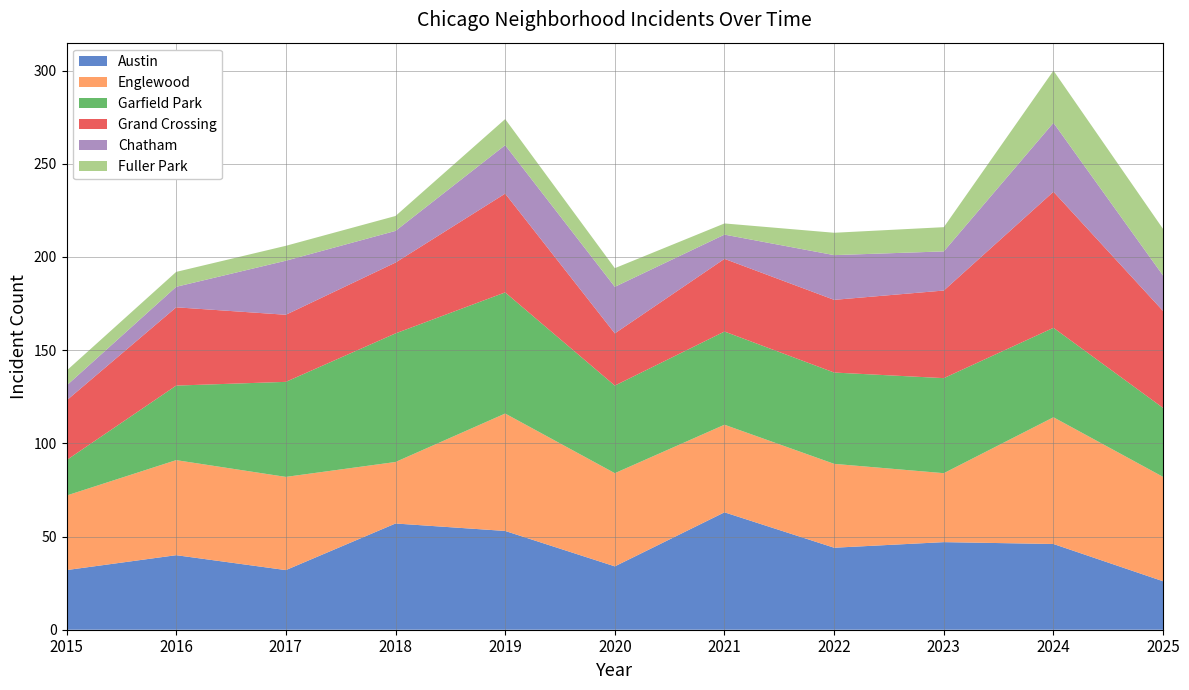

Reading left to right, transcribe all the data shown in this chart.

Austin: 2015=32	2016=40	2017=32	2018=57	2019=53	2020=34	2021=63	2022=44	2023=47	2024=46	2025=26
Englewood: 2015=40	2016=51	2017=50	2018=33	2019=63	2020=50	2021=47	2022=45	2023=37	2024=68	2025=56
Garfield Park: 2015=19	2016=40	2017=51	2018=69	2019=65	2020=47	2021=50	2022=49	2023=51	2024=48	2025=37
Grand Crossing: 2015=32	2016=42	2017=36	2018=38	2019=53	2020=28	2021=39	2022=39	2023=47	2024=73	2025=52
Chatham: 2015=8	2016=11	2017=29	2018=17	2019=26	2020=25	2021=13	2022=24	2023=21	2024=37	2025=19
Fuller Park: 2015=8	2016=8	2017=8	2018=8	2019=14	2020=10	2021=6	2022=12	2023=13	2024=28	2025=25